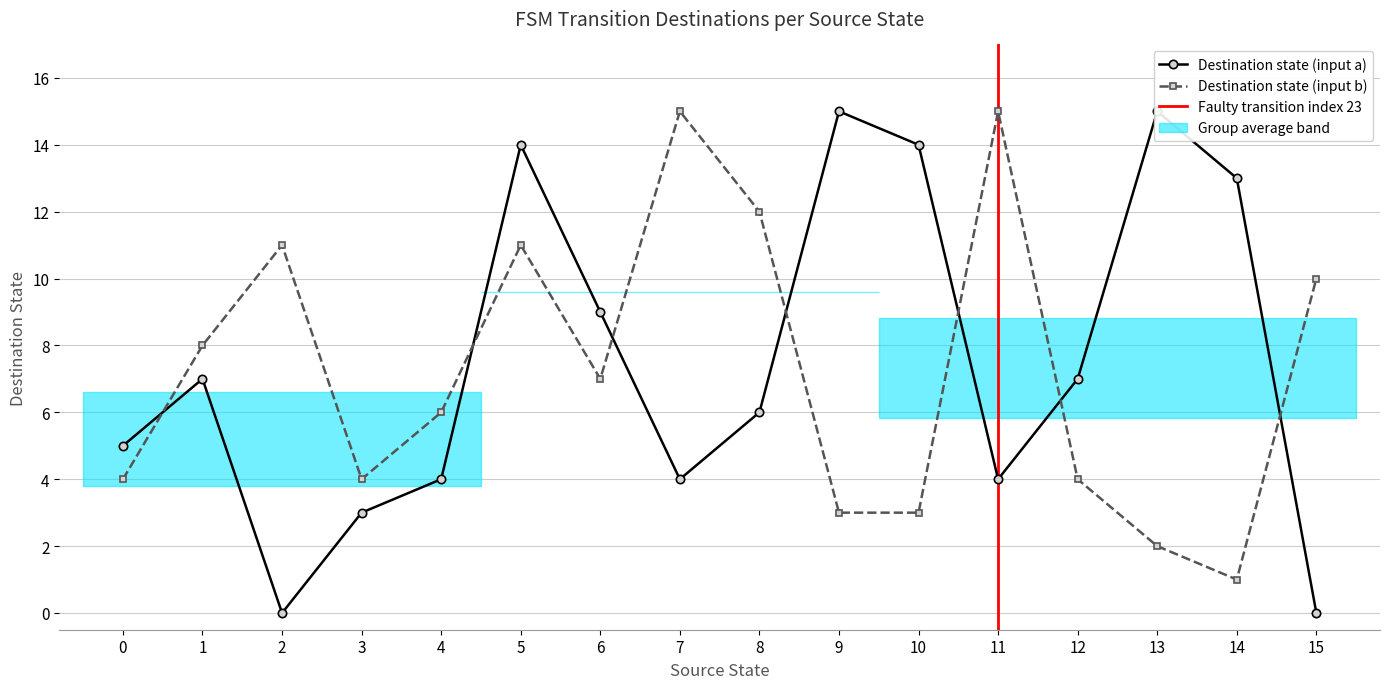

Reading left to right, list all the values displayed in this chart.

source_state: 0=0	1=0	2=1	3=1	4=2	5=2	6=3	7=3	8=4	9=4	10=5	11=5	12=6	13=6	14=7	15=7	16=8	17=8	18=9	19=9	20=10	21=10	22=11	23=11	24=12	25=12	26=13	27=13	28=14	29=14	30=15	31=15
destination_state: 0=5	1=4	2=7	3=8	4=0	5=11	6=3	7=4	8=4	9=6	10=14	11=11	12=9	13=7	14=4	15=15	16=6	17=12	18=15	19=3	20=14	21=3	22=4	23=15	24=7	25=4	26=15	27=2	28=13	29=1	30=0	31=10